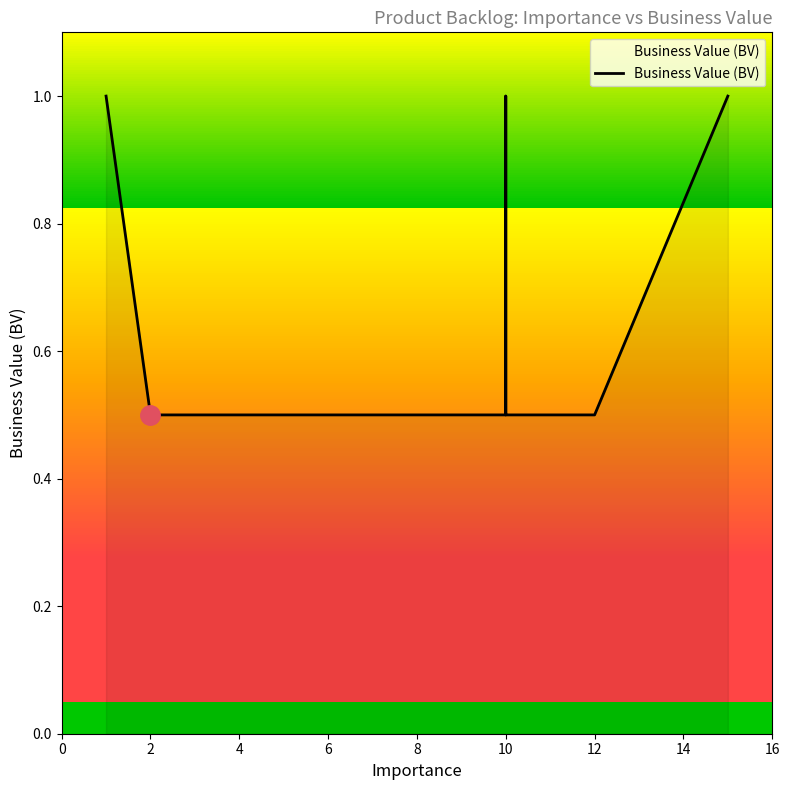

What is the greatest value displayed?

1.0